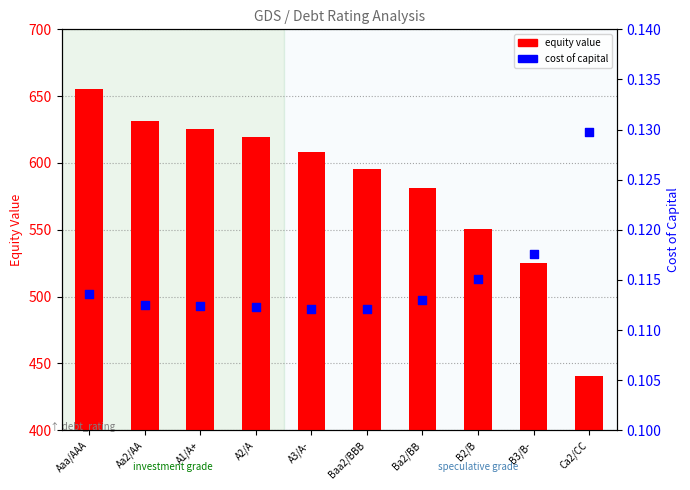

At which category is the sum across all series the highest?

Aaa/AAA